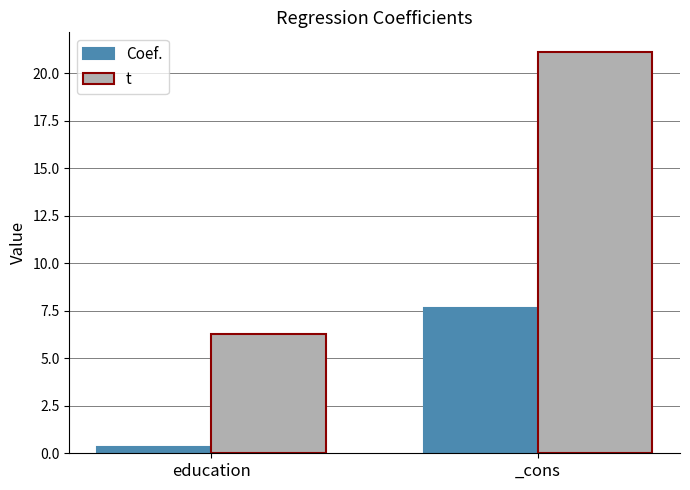

Which series changed the most between education and _cons?

t